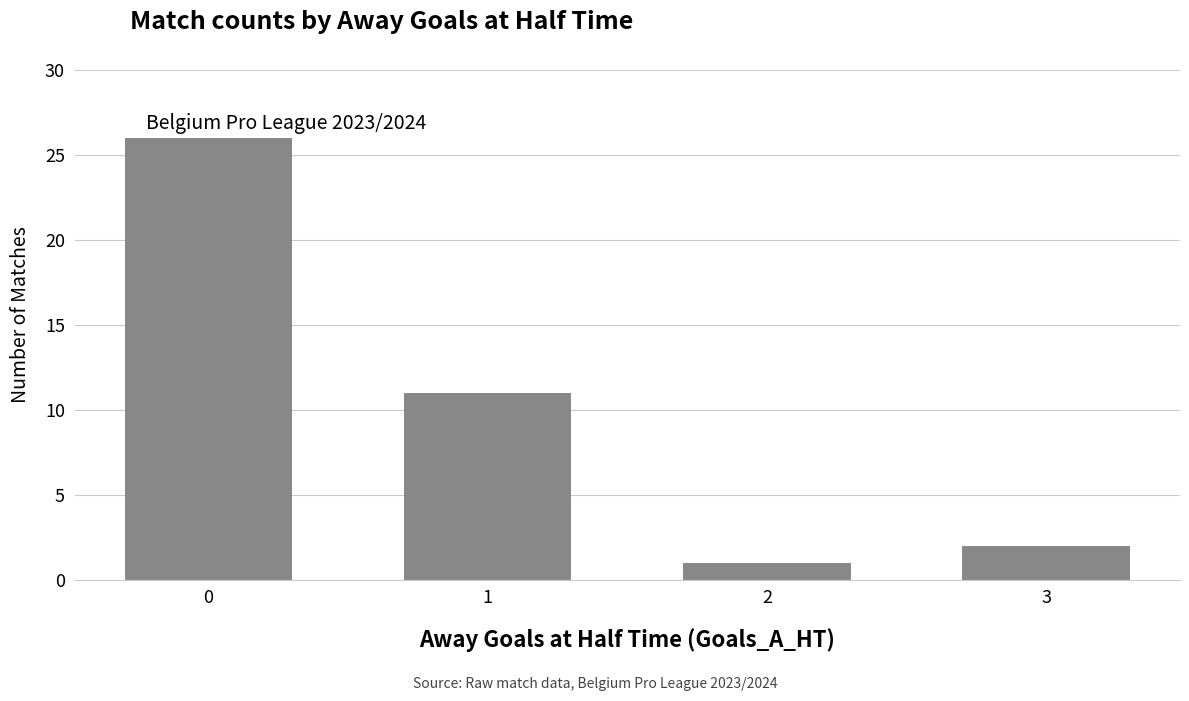

The chart shows a value of 26 at 0. True or false?

True